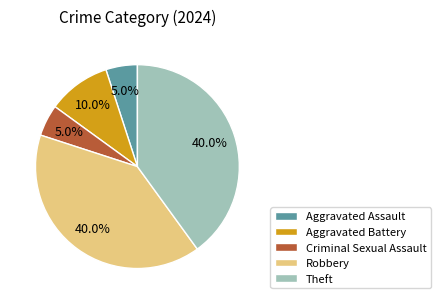

Between Aggravated Battery and Theft, which is larger?

Theft